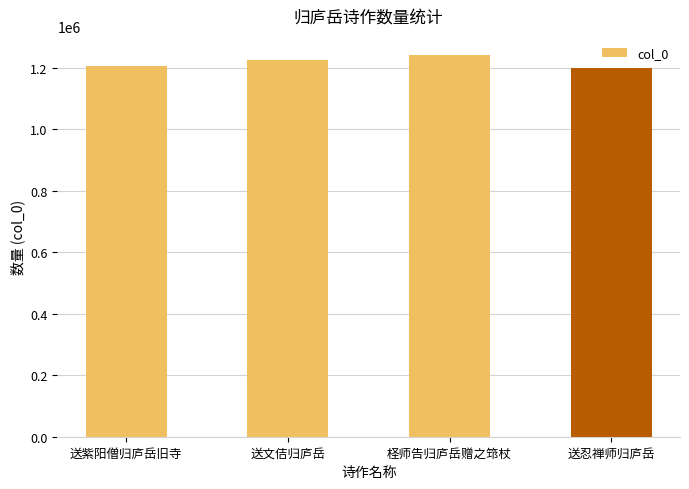

How many values are below 1224605?

2